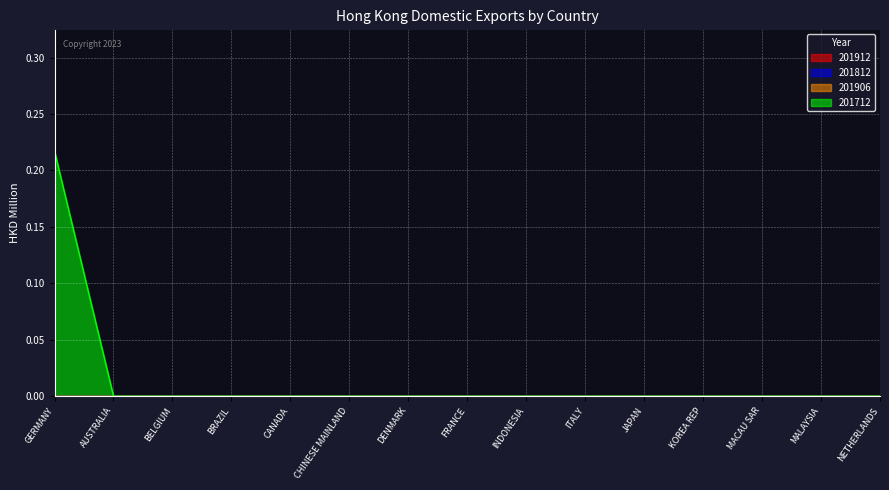

Is the value of 201812 at BRAZIL greater than the value of 201906 at INDONESIA?

No